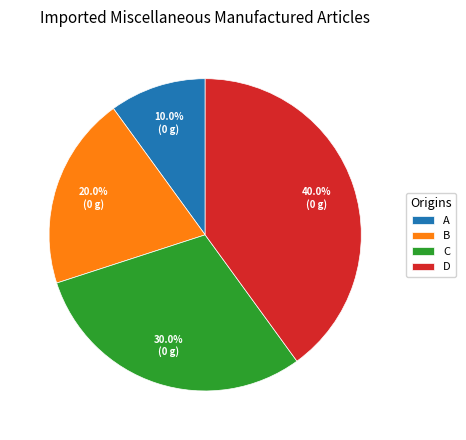

True or false: A accounts for 10% of the total.

True